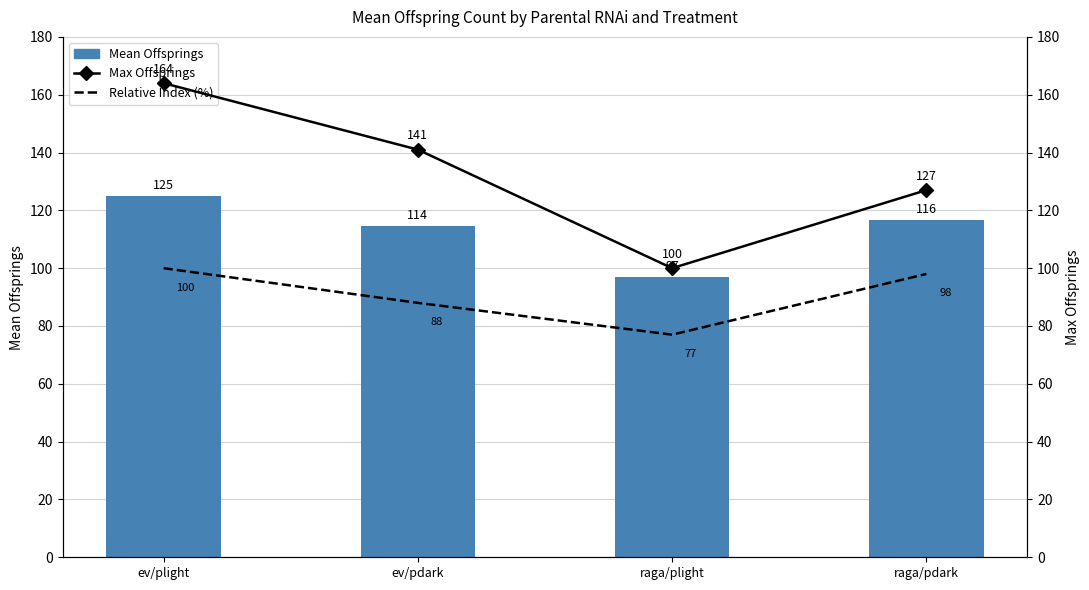

Which series has the largest range (max minus min)?

Max Offsprings